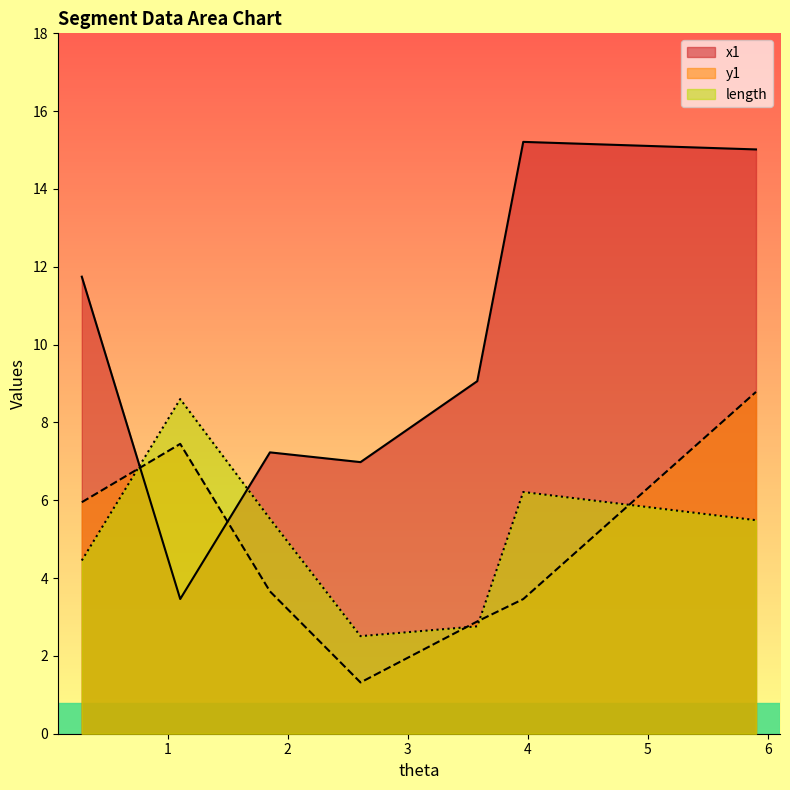

True or false: y1 has more than 1 interior local peaks.

False